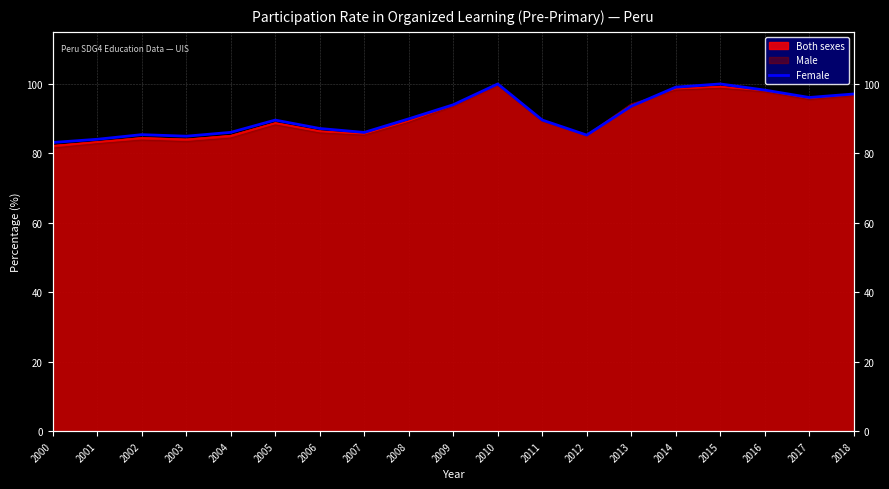

The value at 2004 is 50.4. True or false?

False